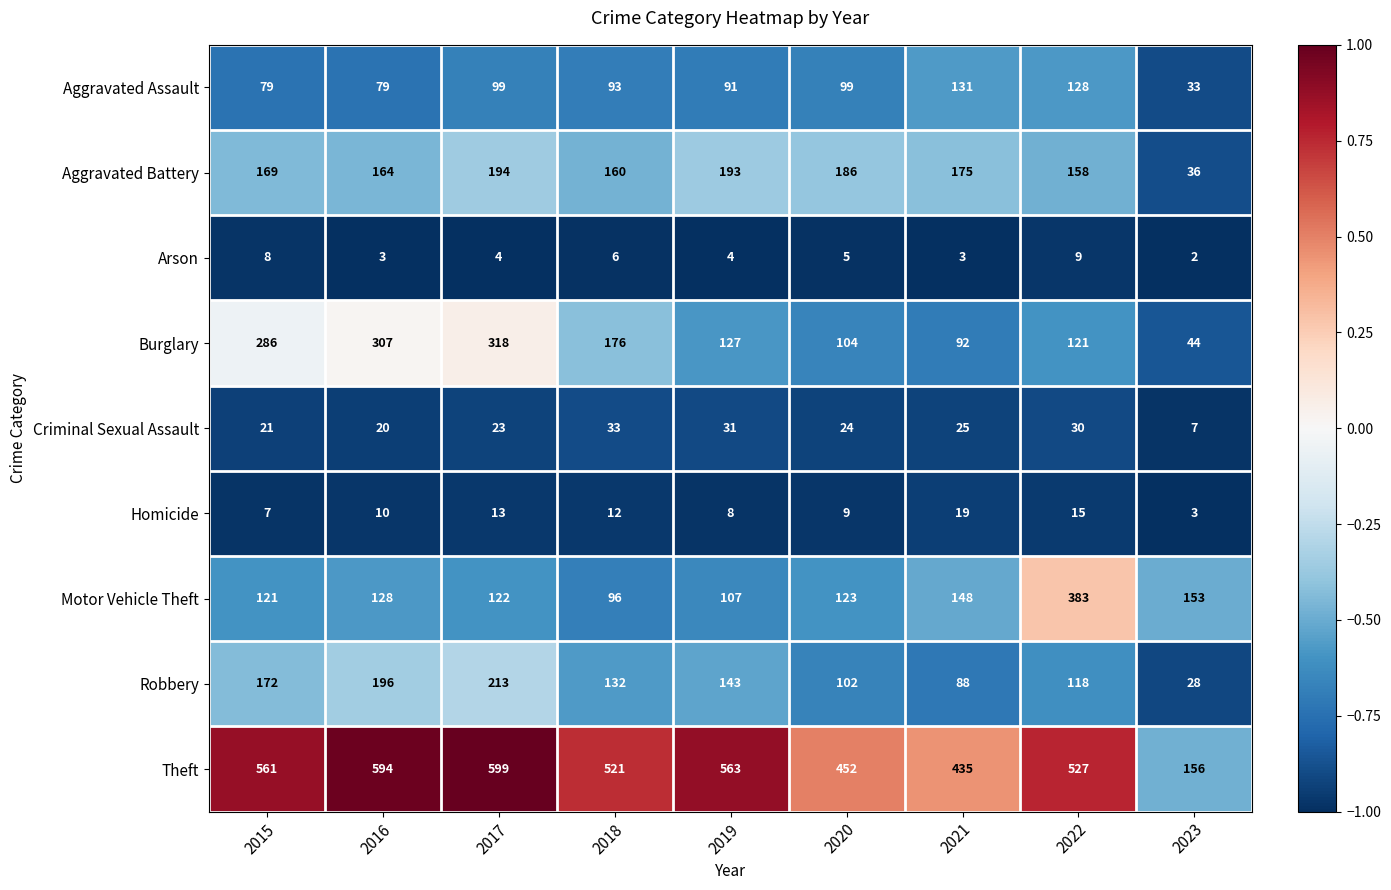

At which label does Motor Vehicle Theft first exceed 123?

2016